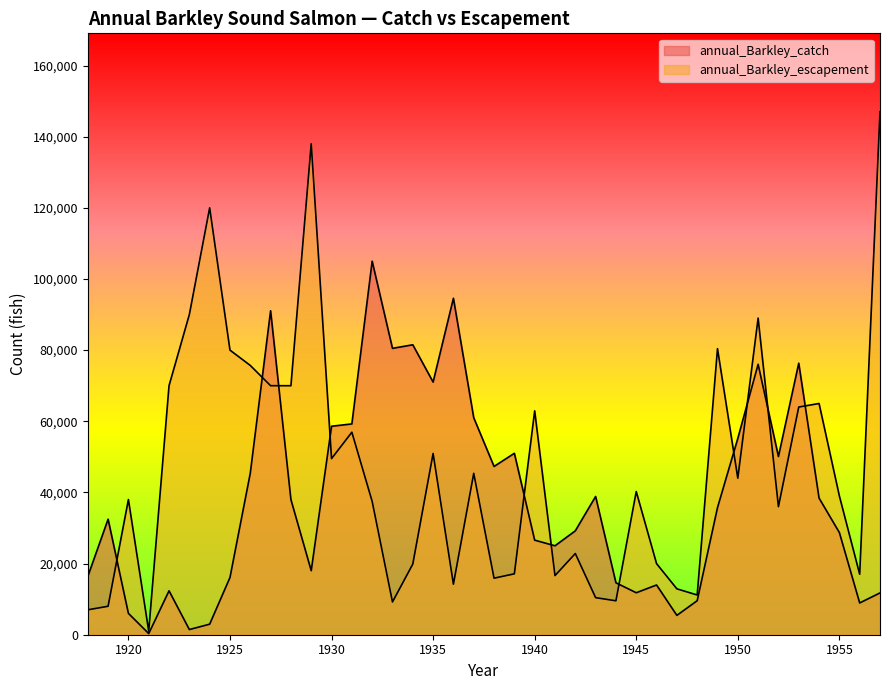

Reading left to right, list all the values displayed in this chart.

annual_Barkley_catch: 1918=16354	1919=32474	1920=6006	1921=325	1922=12350	1923=1456	1924=2964	1925=16081	1926=45412	1927=91069	1928=38000	1929=18000	1930=58600	1931=59260	1932=105000	1933=80500	1934=81500	1935=71020	1936=94580	1937=61000	1938=47300	1939=51000	1940=26580	1941=25000	1942=29200	1943=38860	1944=14600	1945=11800	1946=13980	1947=5440	1948=9560	1949=35720	1950=55190	1951=76018	1952=50094	1953=76328	1954=38405	1955=28714	1956=8934	1957=11749
annual_Barkley_escapement: 1918=7000	1919=8000	1920=38000	1921=1000	1922=70000	1923=90000	1924=120000	1925=80000	1926=75695	1927=70000	1928=70000	1929=138018	1930=49501	1931=56920	1932=37472	1933=9206	1934=19858	1935=50953	1936=14206	1937=45365	1938=15894	1939=17119	1940=62936	1941=16625	1942=22823	1943=10421	1944=9537	1945=40245	1946=19986	1947=12900	1948=11167	1949=80418	1950=44000	1951=89000	1952=36000	1953=64000	1954=65000	1955=39000	1956=17000	1957=147000